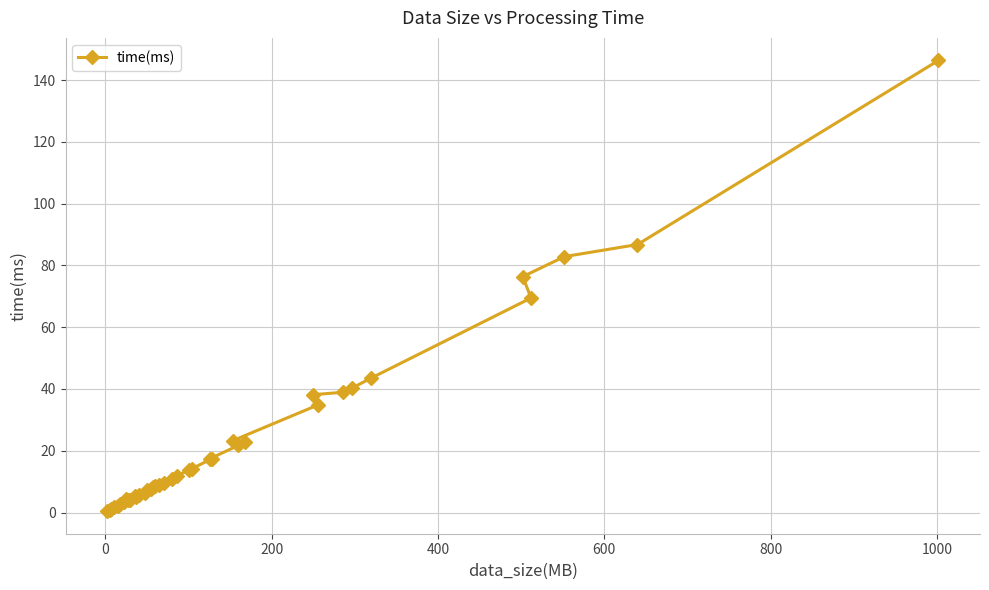

True or false: there are more than 0 points higher than both neighbors.

False